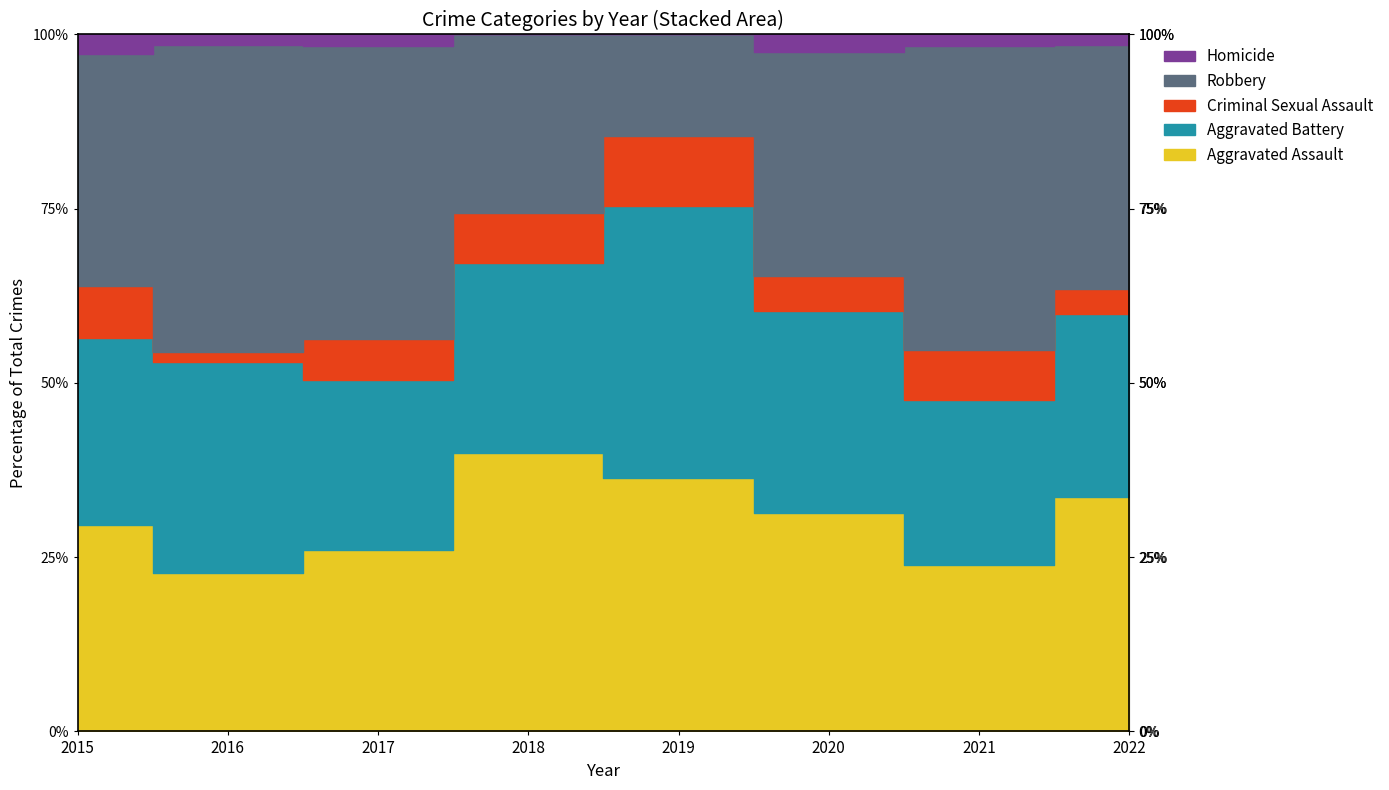

The value of Aggravated Battery at 2015 is 49. True or false?

False